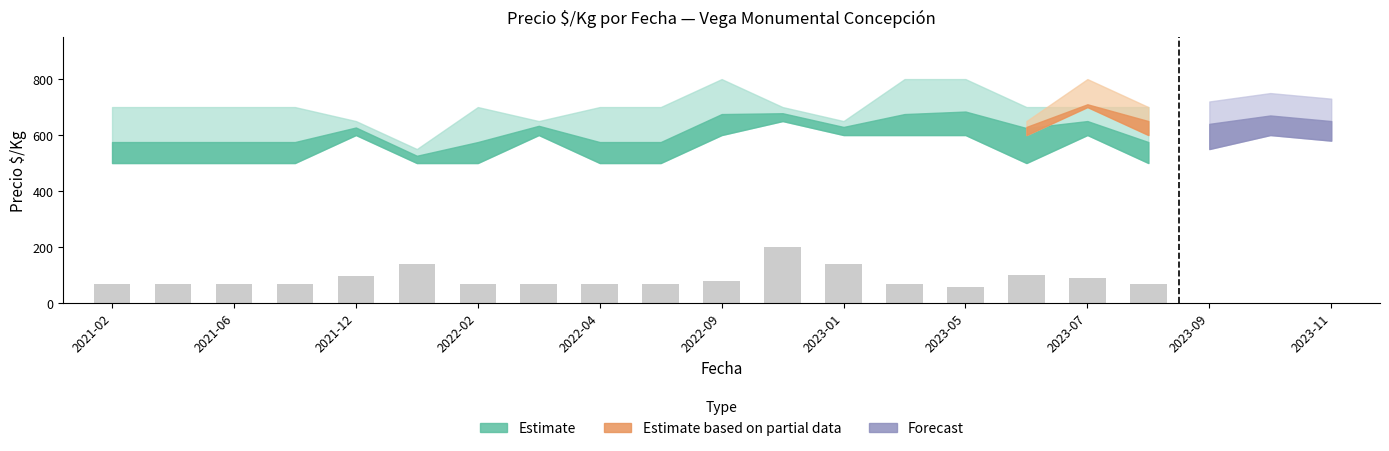

How many values are below 66?

1